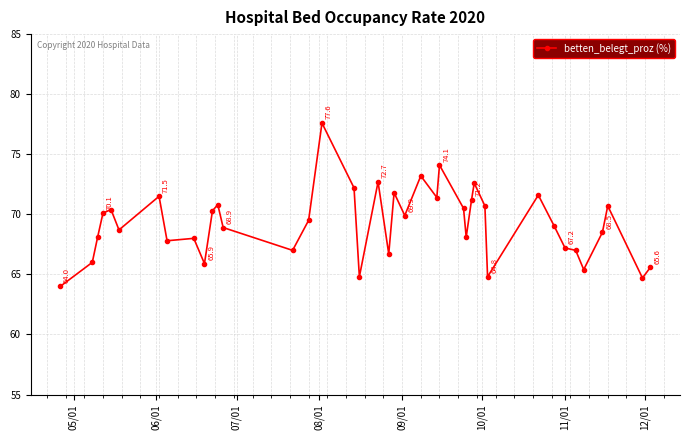

True or false: the data has more than 1 interior local peaks.

True